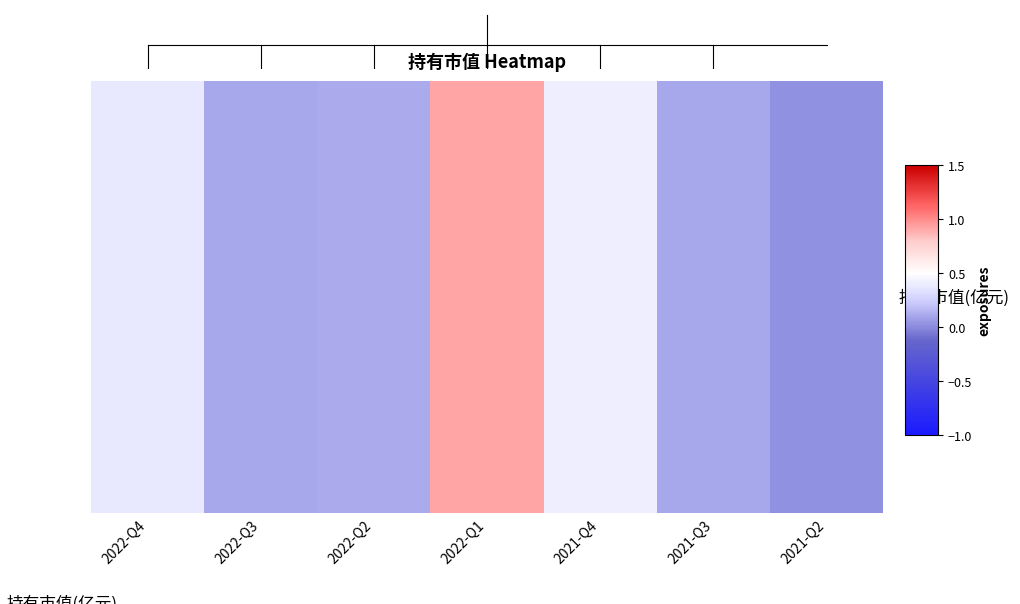

What is the difference between the maximum and minimum values?

0.9